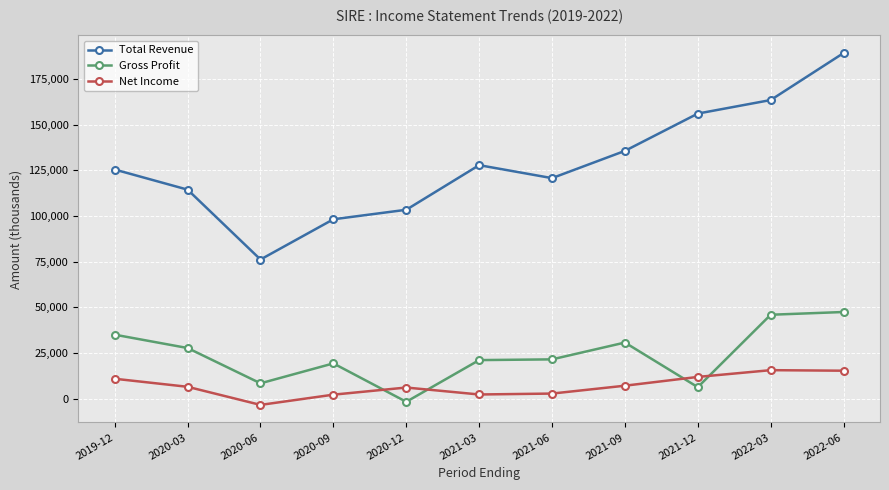

Which category has the highest value across all series?

2022-06